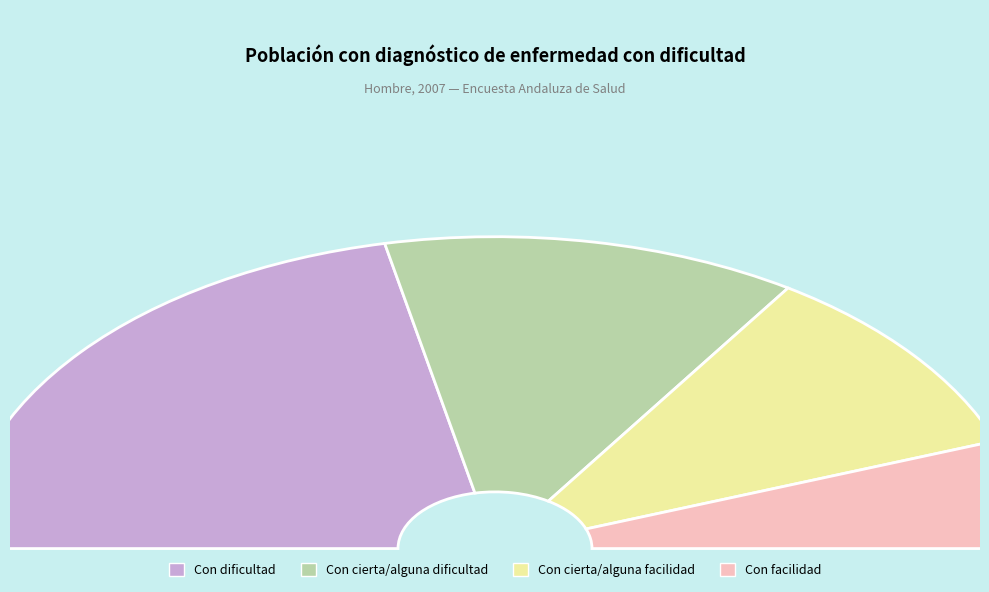

To the nearest percent, what is the average slice percentage?

25%